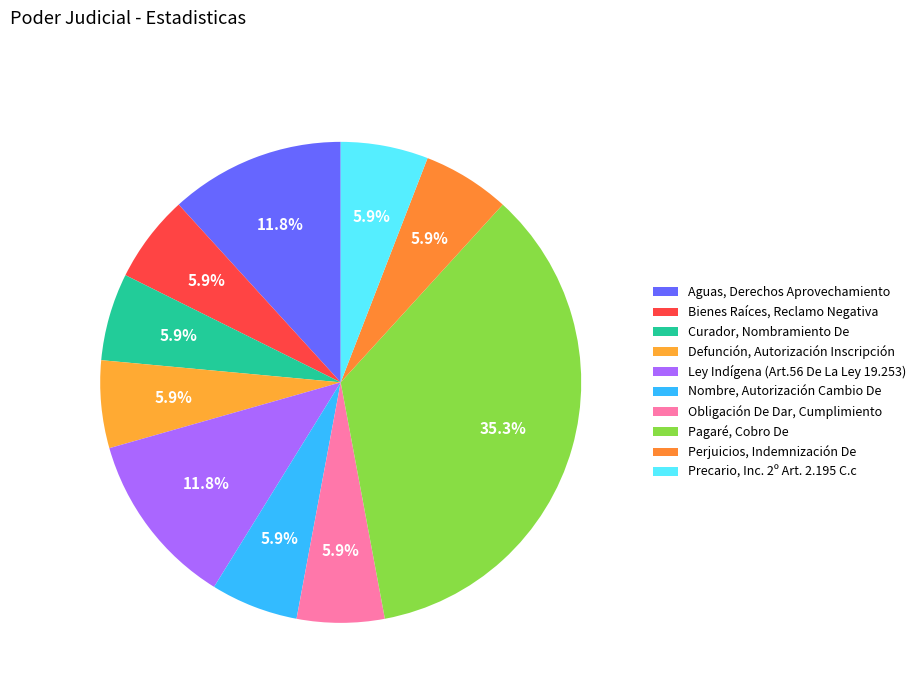

Which category has the smallest portion of the pie?

Bienes Raíces, Reclamo Negativa